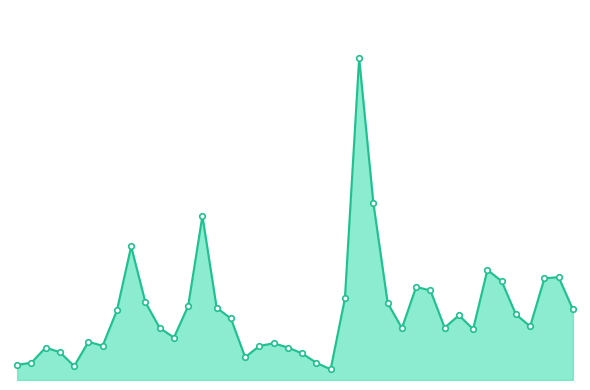

Reading right to left, list all the values displayed in this chart.

3082700	4494793	4442722	2346022	2867200	4318322	4814512	2221947	2828900	2288121	3913943	4070344	2265090	3368900	7720980	14059754	3561508	468978	750522	1163100	1420200	1606688	1487633	997600	2687807	3157693	7171164	3233500	1855300	2280122	3395992	5834108	3041316	1498200	1668871	608187	1214126	1418900	757200	660400